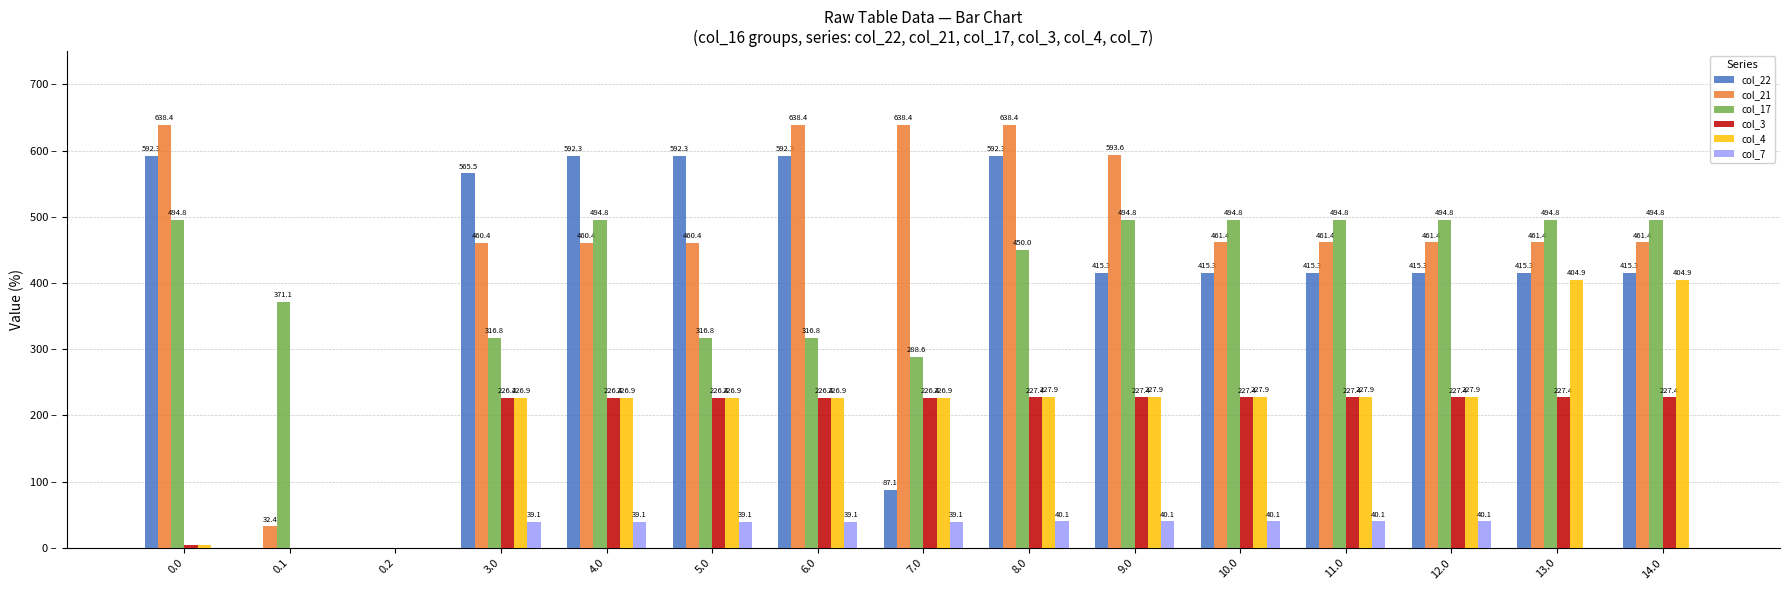

Between 0.1 and 10.0, which series saw the biggest shift?

col_21